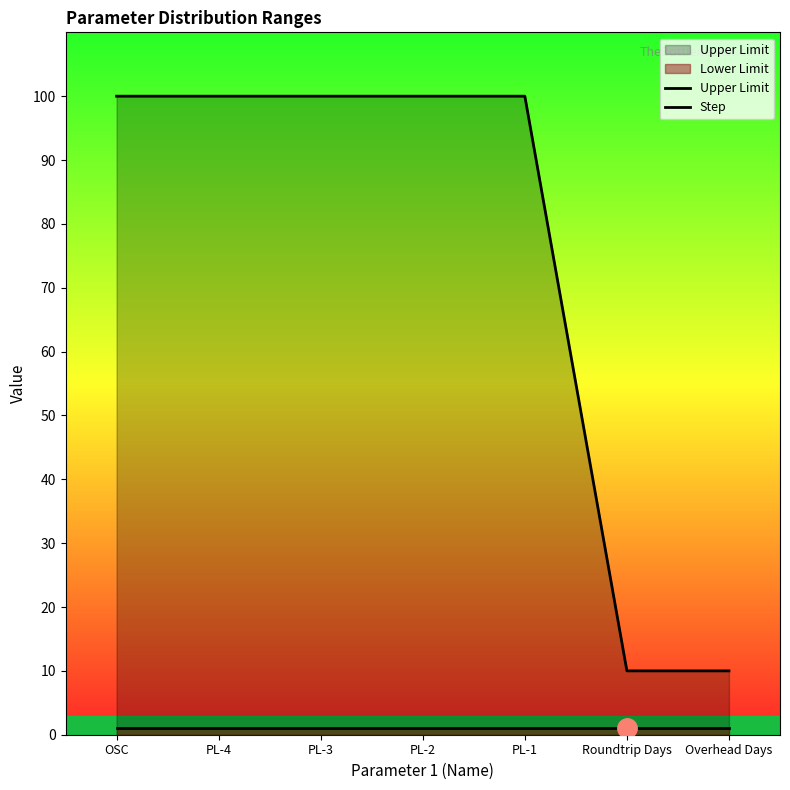

What is the greatest value displayed?

100